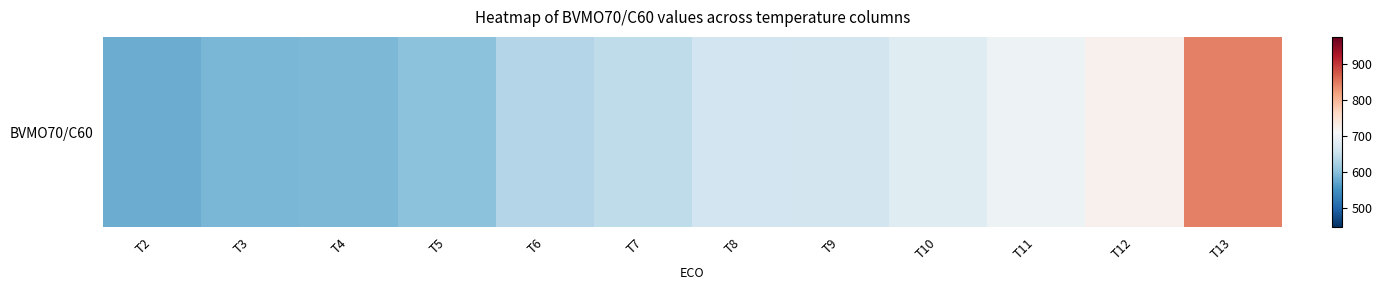

How many data points are less than 660?

6